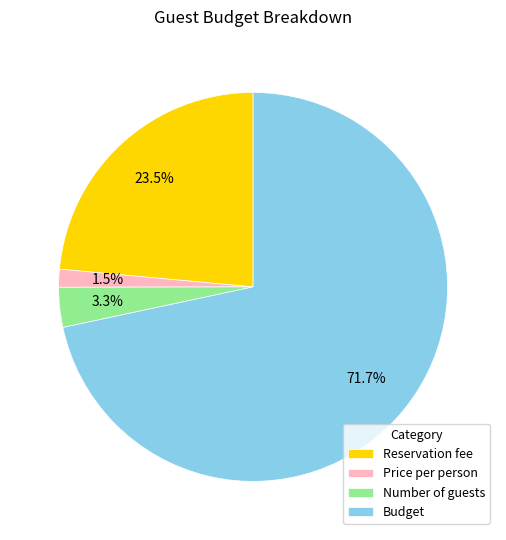

Rank the categories by value from lowest to highest.

Price per person, Number of guests, Reservation fee, Budget